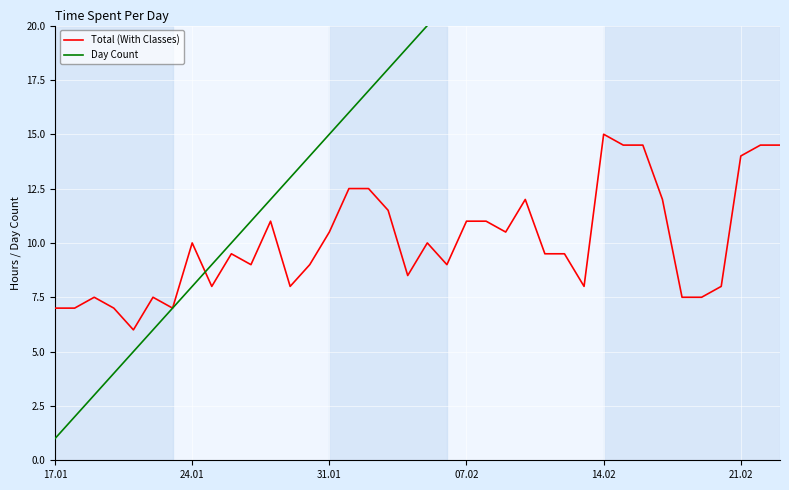

Which series has the largest range (max minus min)?

Day Count